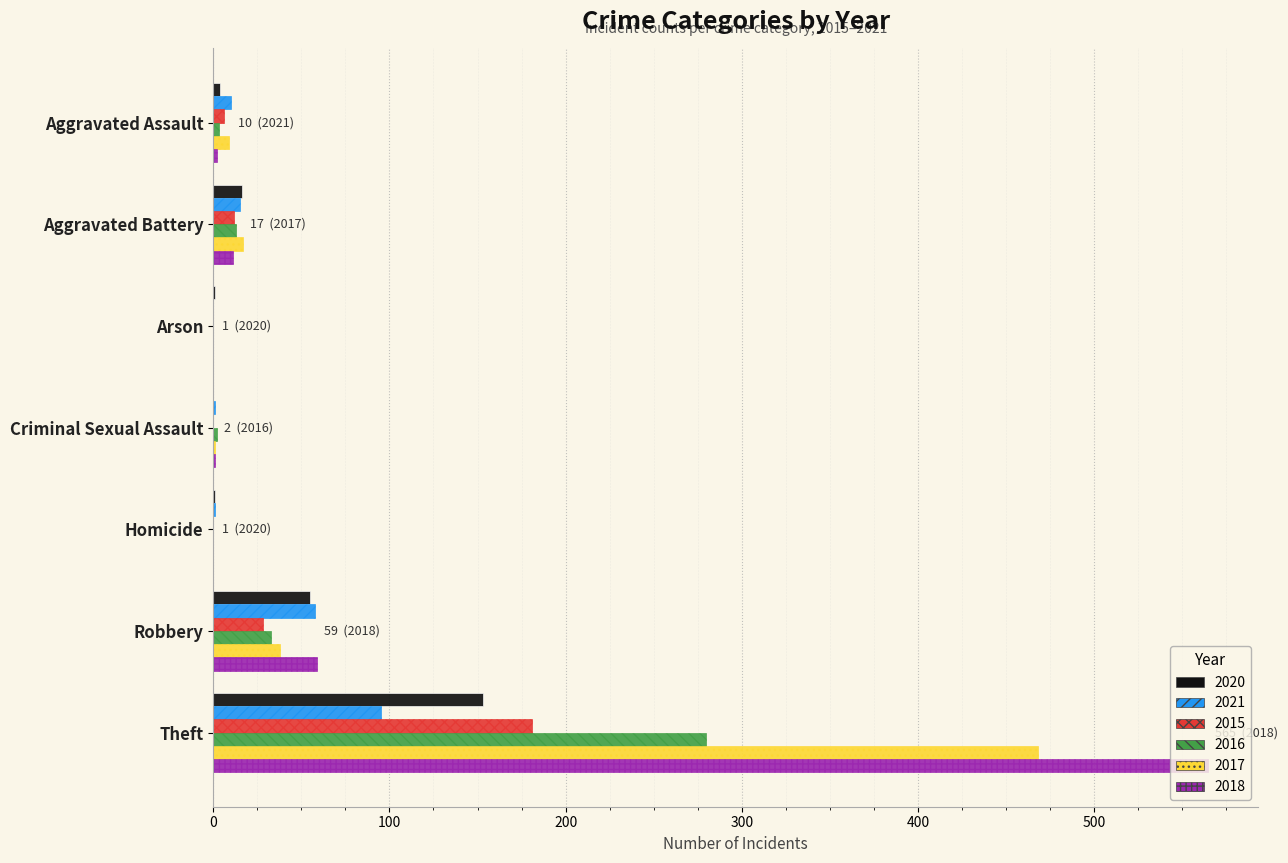

True or false: 2020 has a value of 202 at Theft.

False